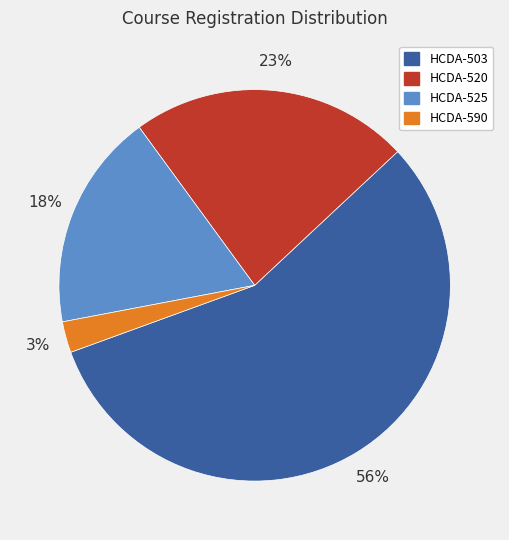

Is it true that HCDA-520 is 32% of the pie?

False